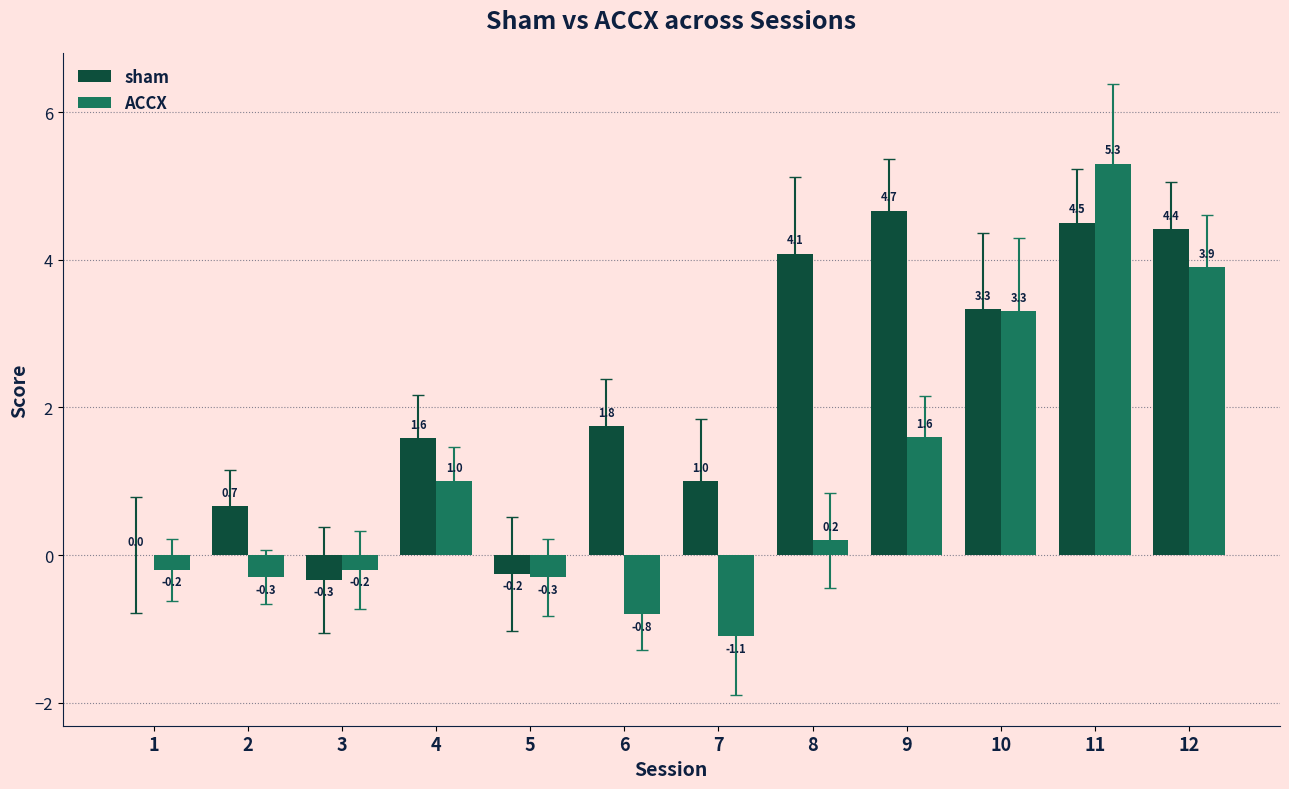

Count the number of categories in the chart.

12